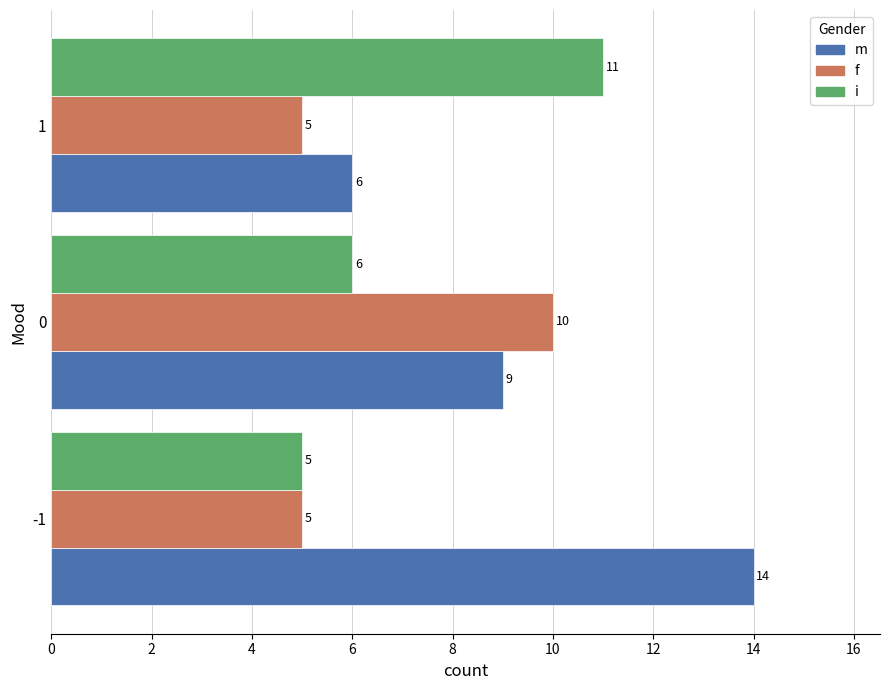

What is the spread (max minus min) of values at 0?

4